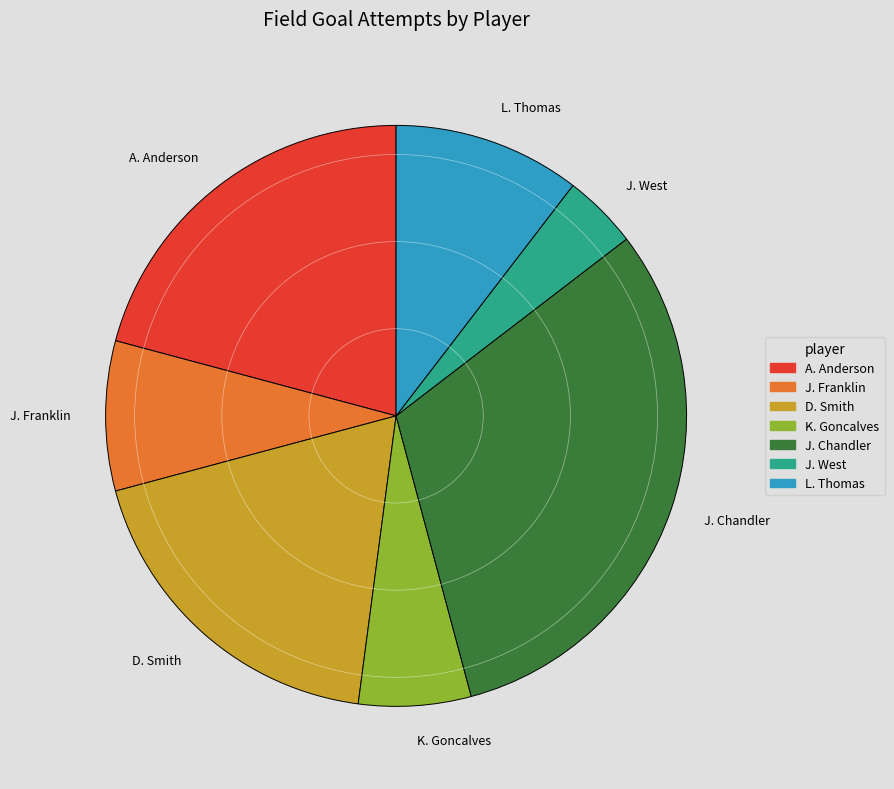

Which slice is the smallest?

J. West